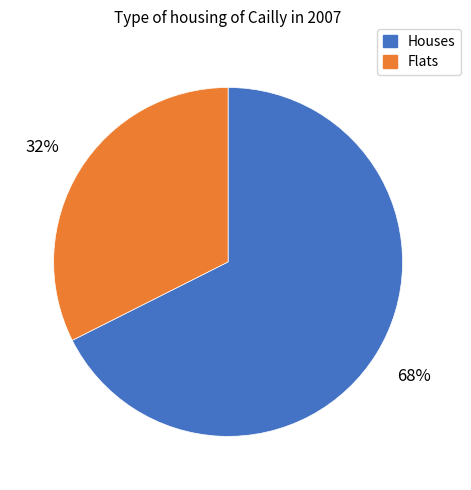

To the nearest percent, what is the average slice percentage?

50%